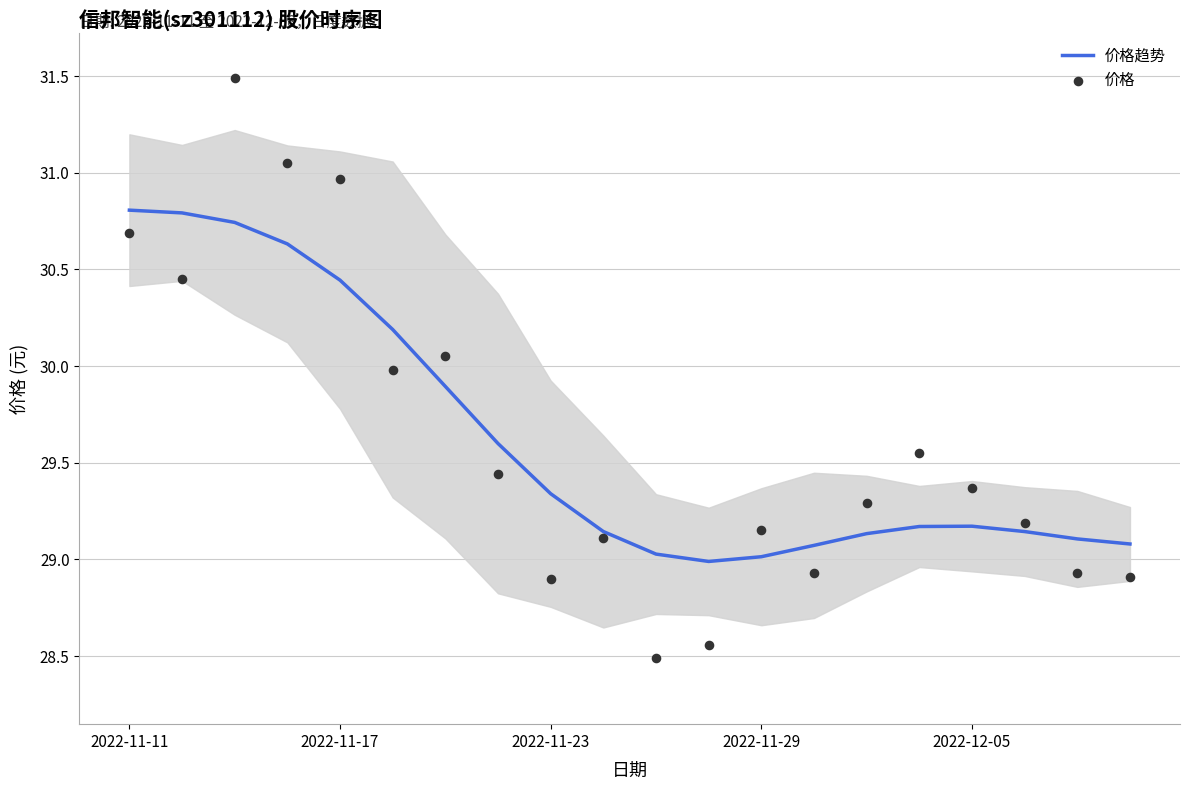

What is the total value across all series at 14?

58.4